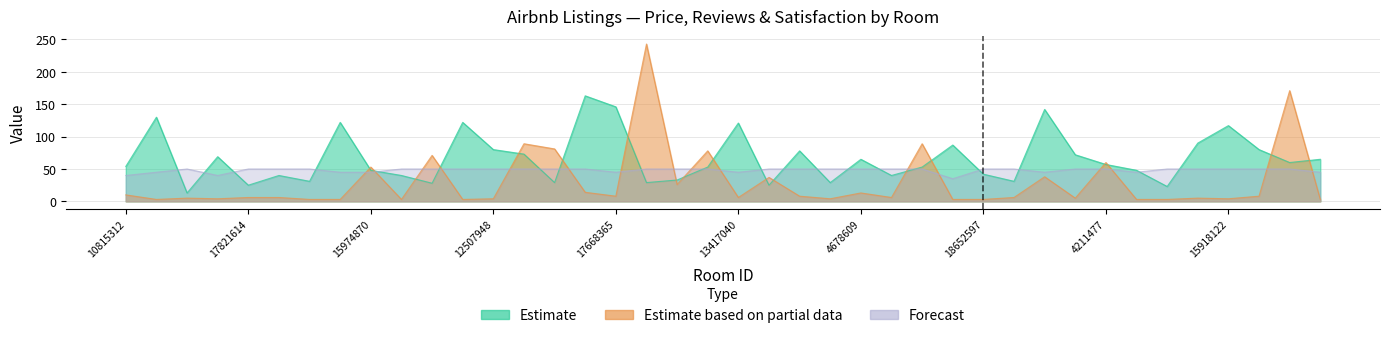

What is the approximate value of Estimate based on partial data at 4211477?

60